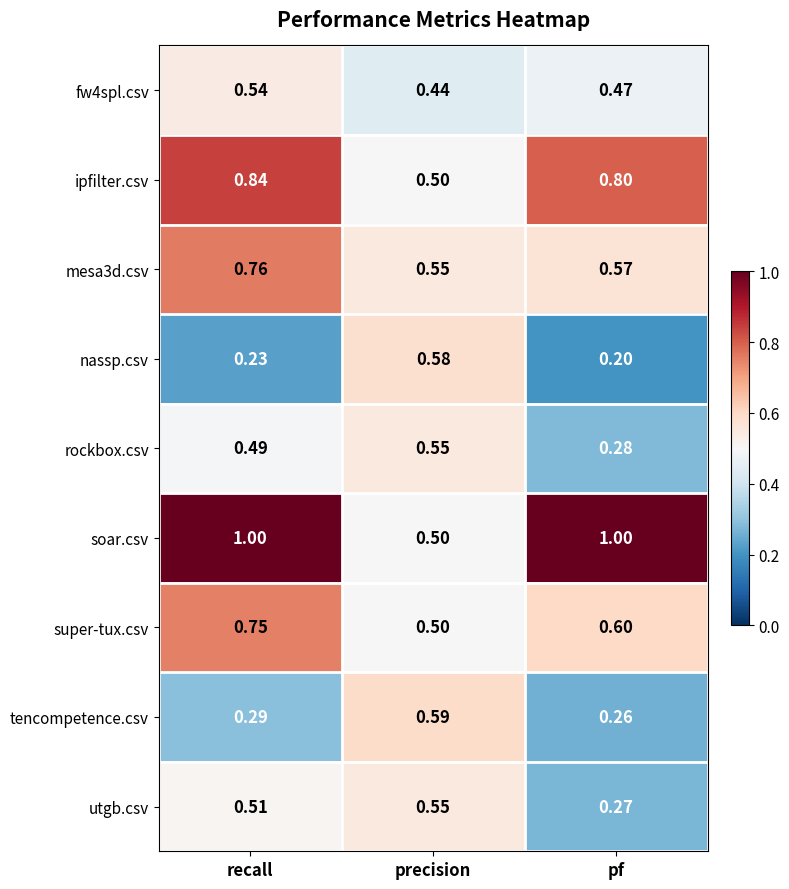

Which series has the largest total across all categories?

soar.csv